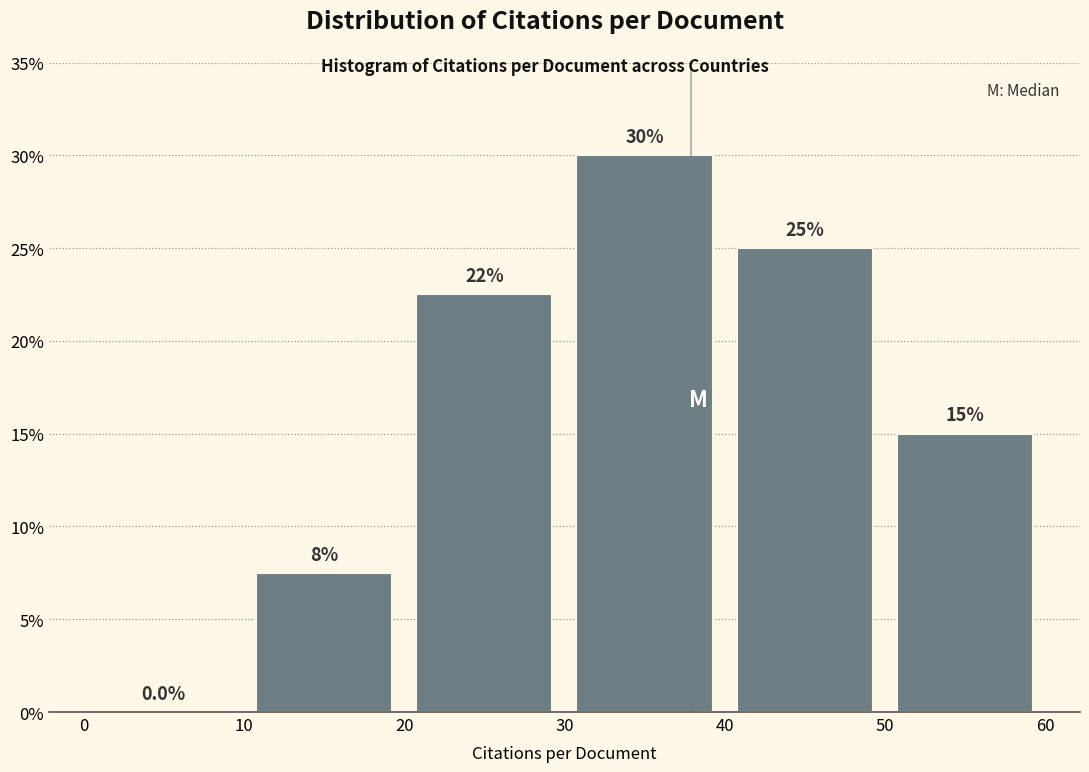

Which range on the x-axis has the tallest bar?

30 to 40